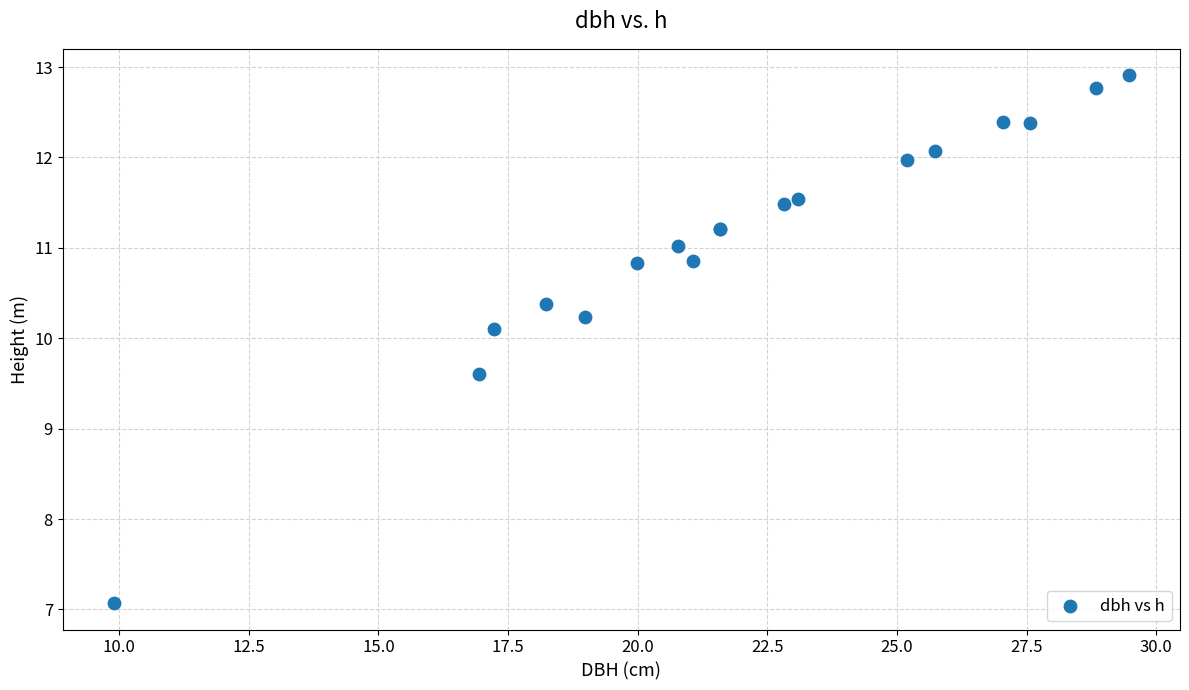

What Y value in the scatter plot is closest to 9?

9.6